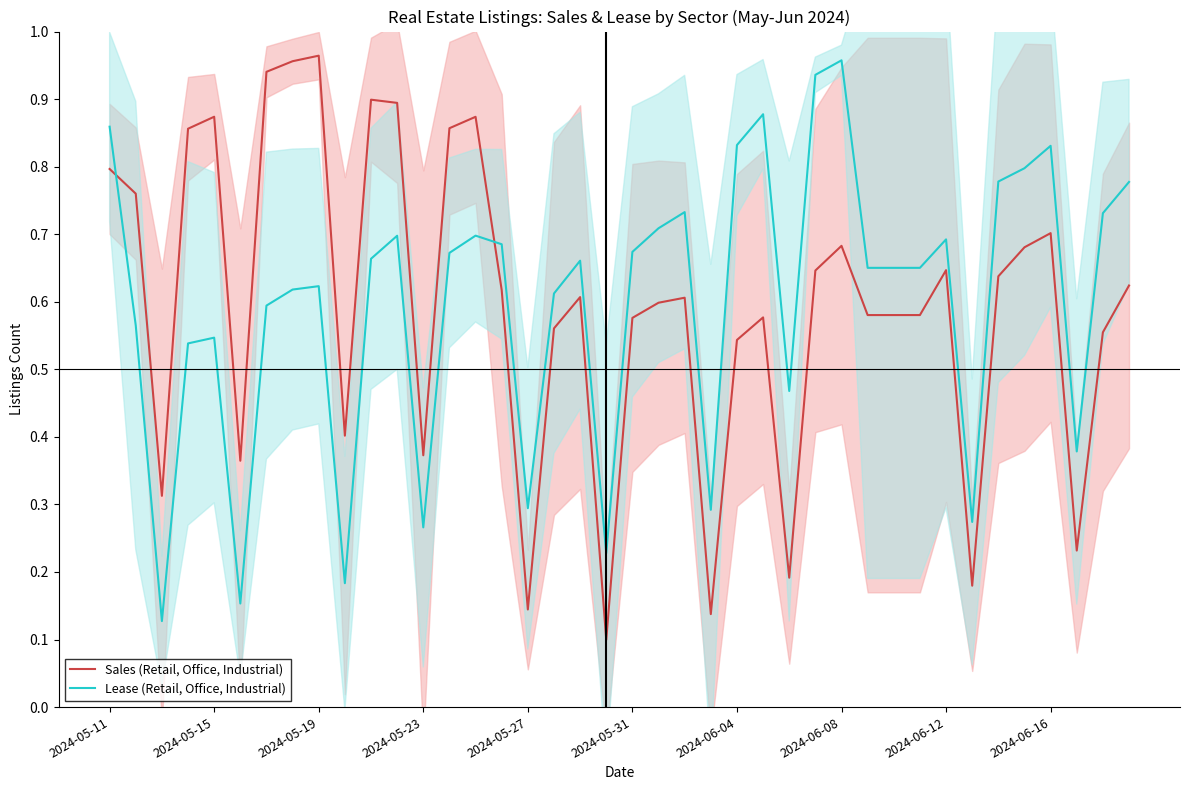

How many times do Lease (Retail, Office, Industrial) and Sales (Retail, Office, Industrial) cross each other?

2